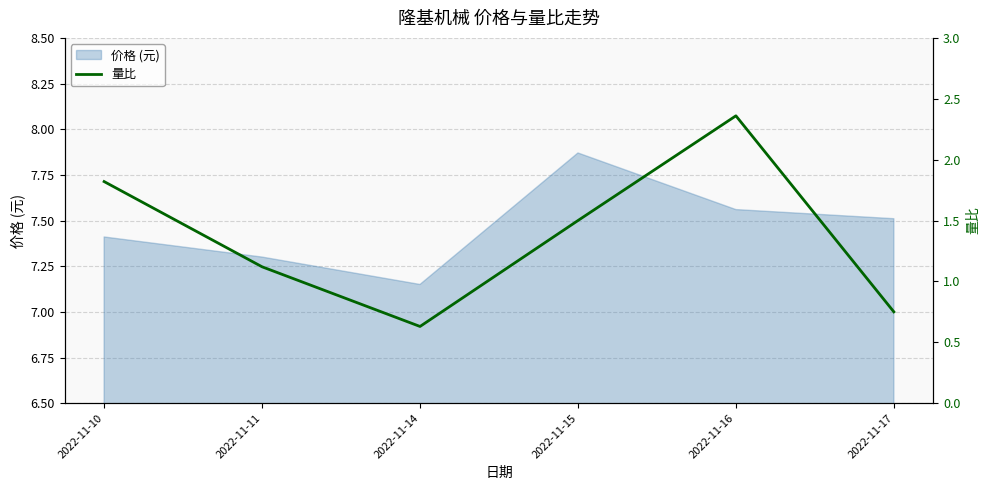

Between 2022-11-11 and 2022-11-10, which is larger?

2022-11-10